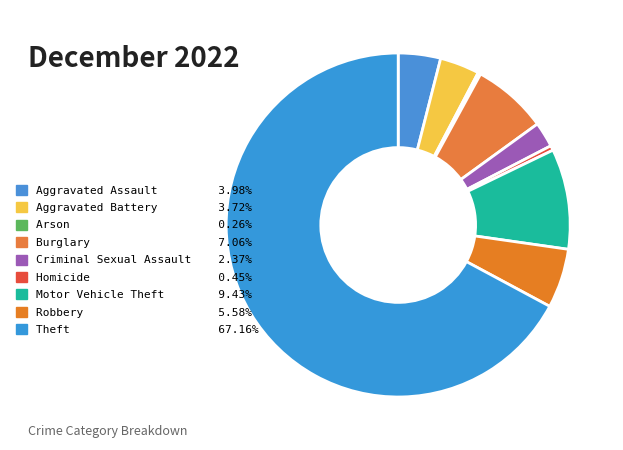

To the nearest percent, what is the combined percentage of Criminal Sexual Assault and Homicide?

3%